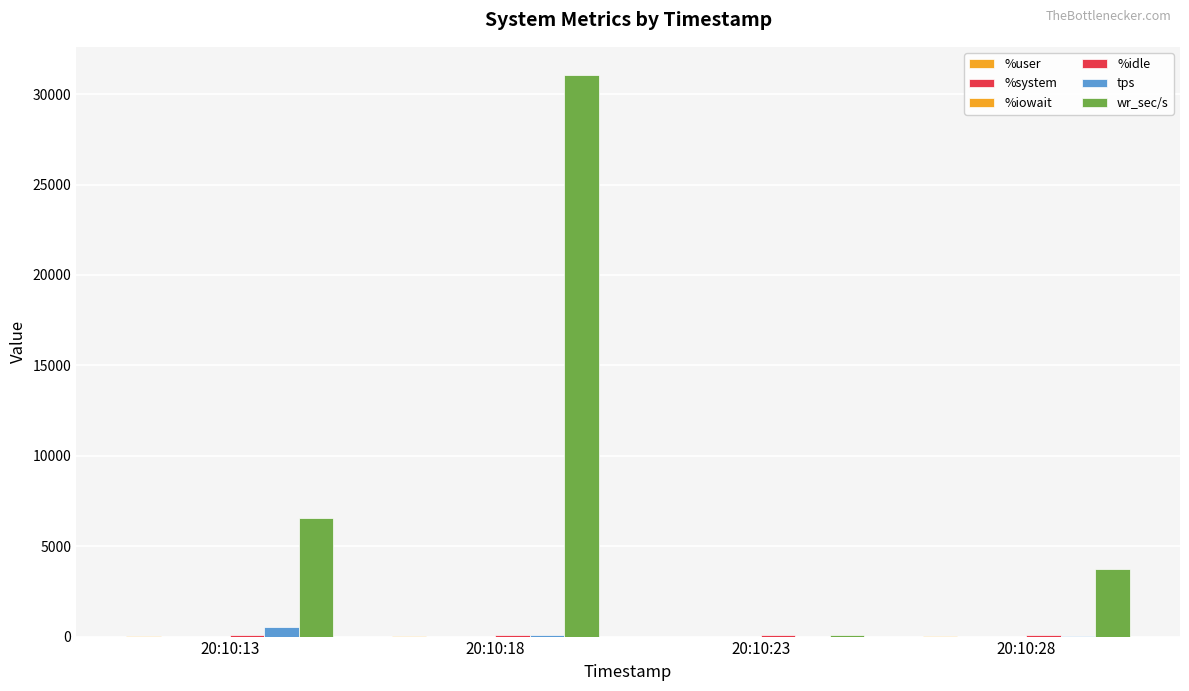

Are the bars grouped side by side (vs. stacked)?

Yes